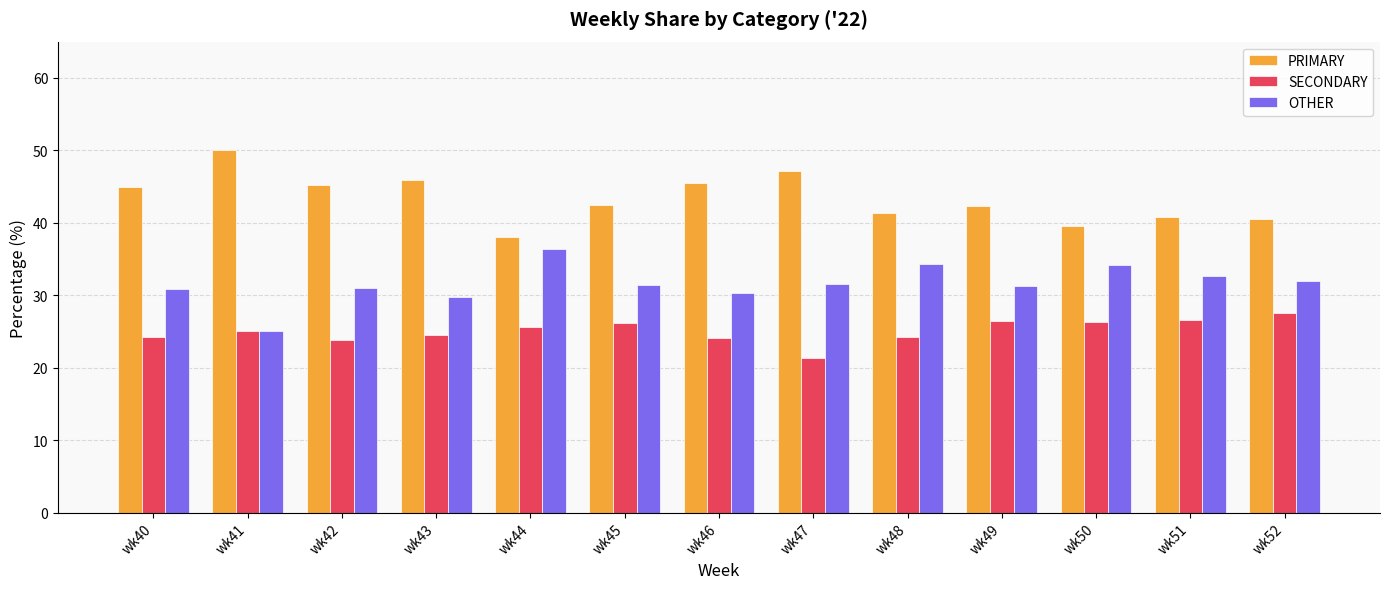

What is the value of the PRIMARY bar at the 9th from the left?

41.4